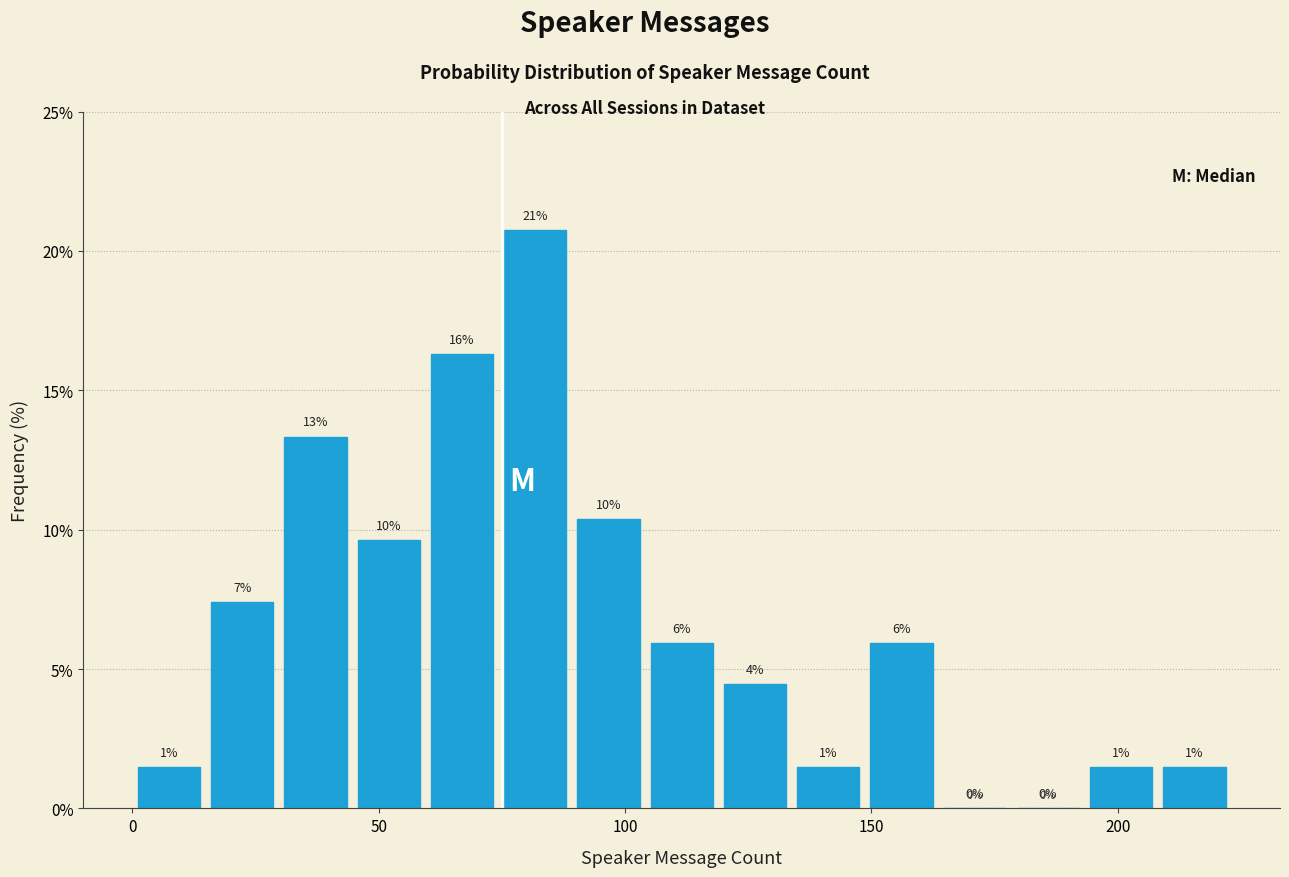

Around what value on the x-axis is the tallest bar? Give the approximate position of its centre, as read against the axis.

80